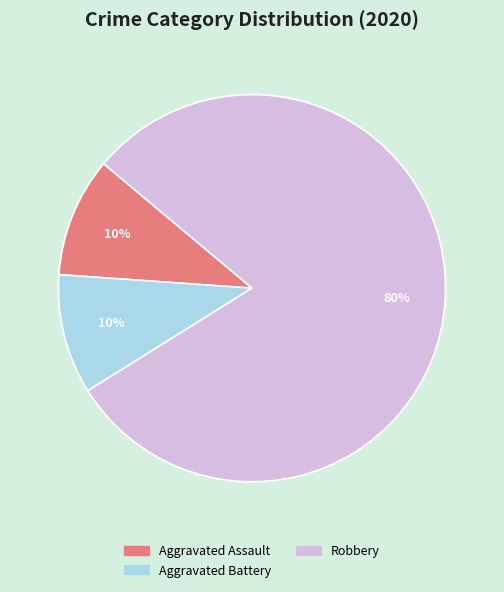

How many segments does this pie chart have?

3